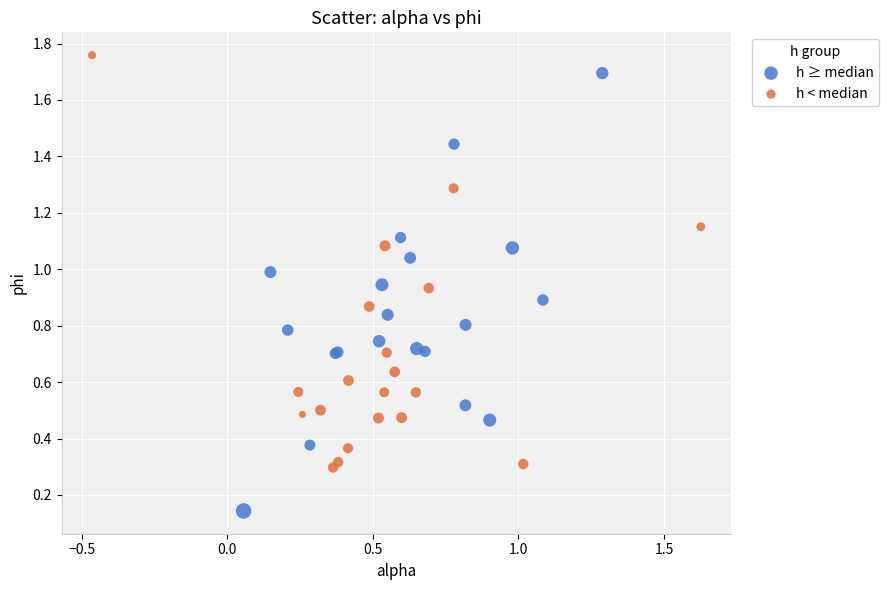

Which series reaches the maximum Y coordinate?

h < median